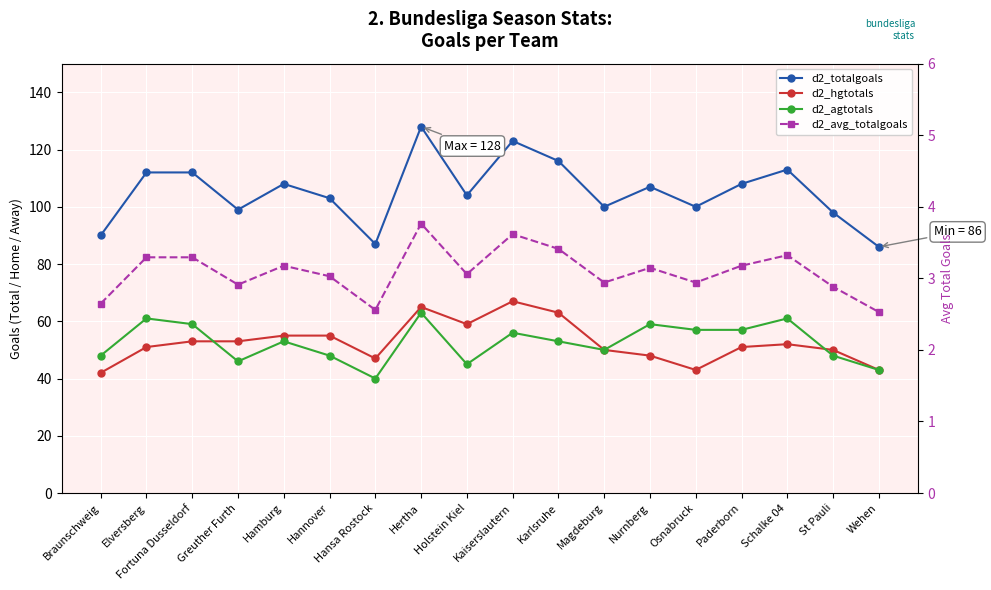

Is the value of d2_hgtotals at Greuther Furth greater than the value of d2_totalgoals at Schalke 04?

No